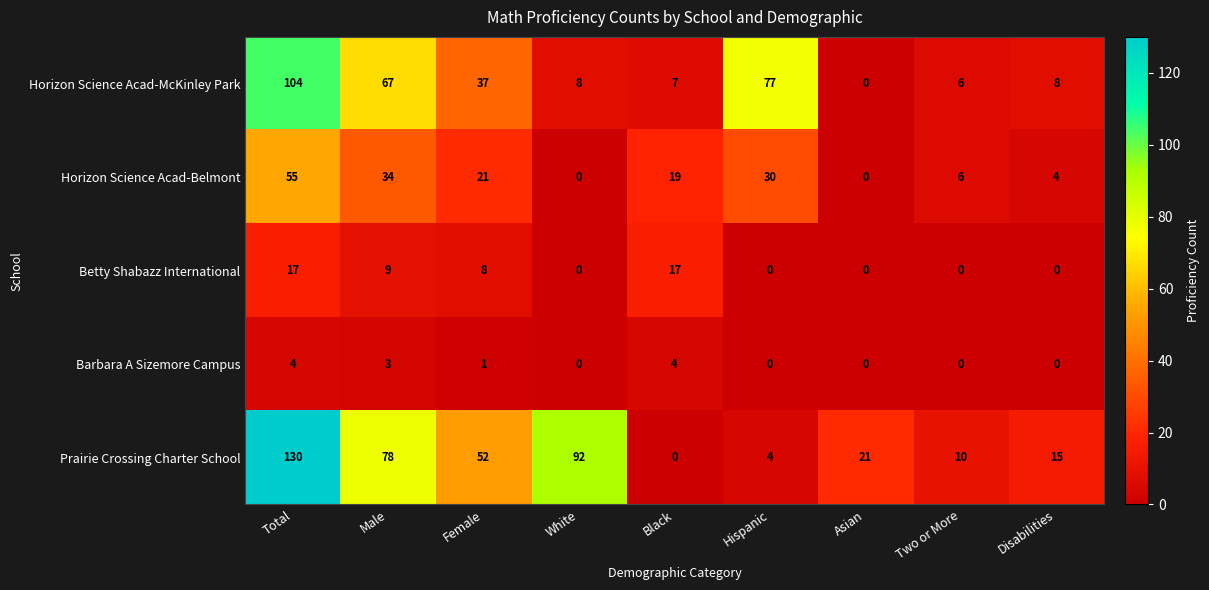

What is the sum of all Horizon Science Acad-McKinley Park values?

314